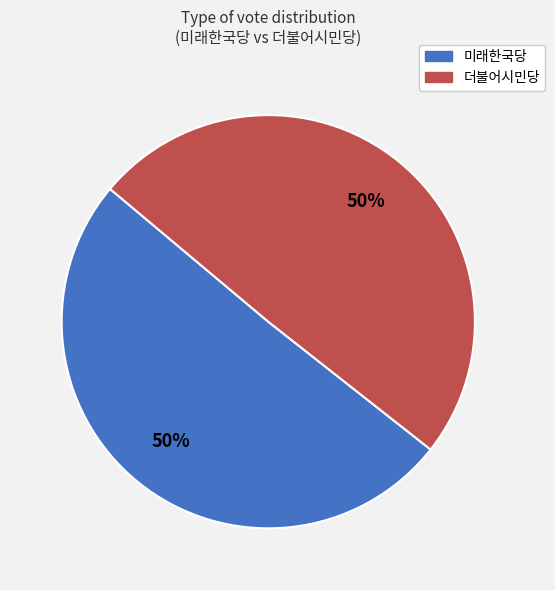

The 미래한국당 slice represents 60% of the pie. True or false?

False